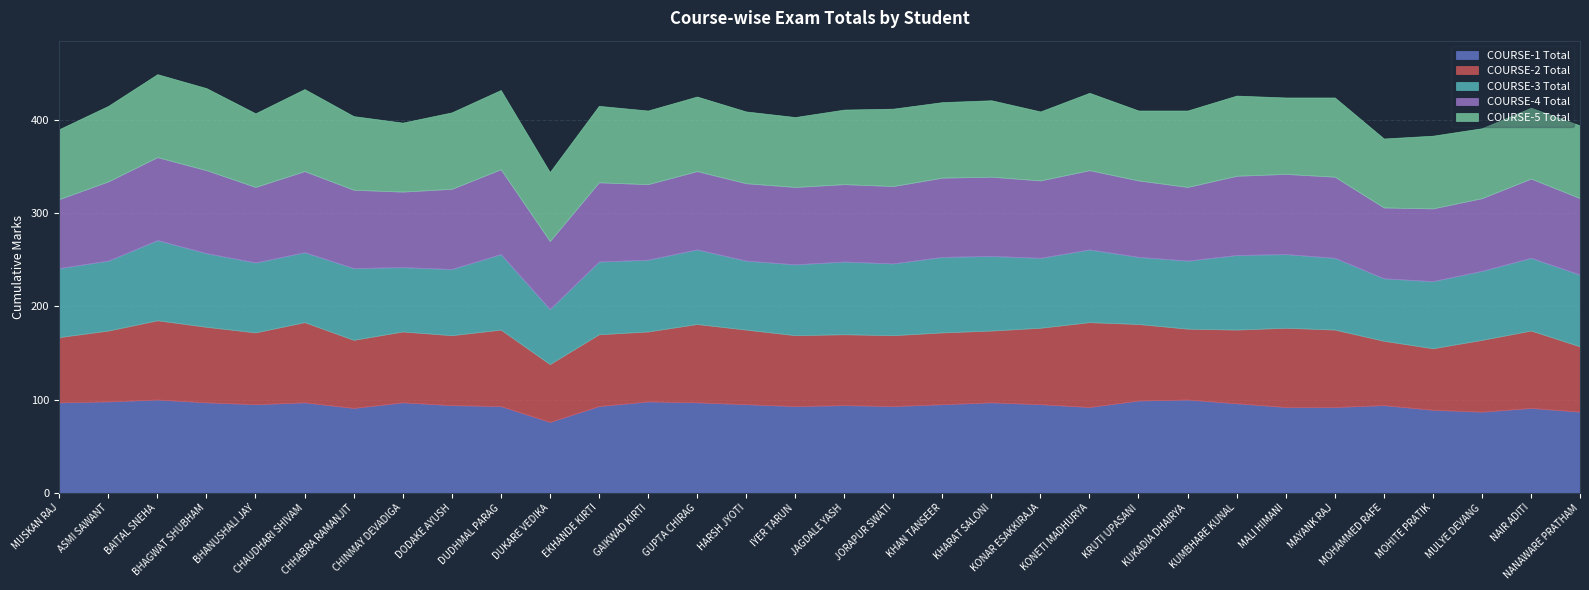

Between CHINMAY DEVADIGA and NAIR ADITI, which series saw the biggest shift?

COURSE-3 Total